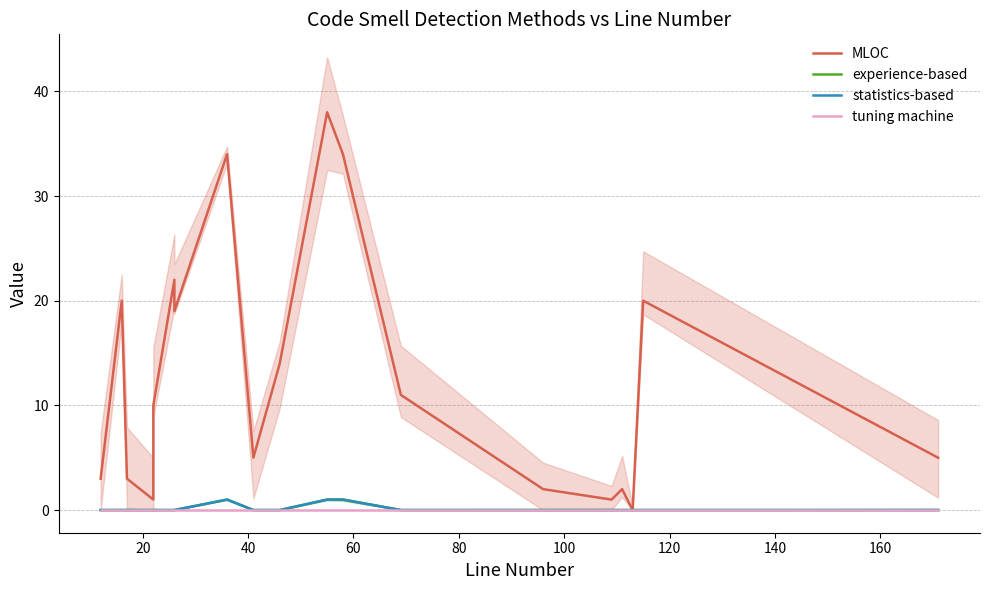

Which series has the largest range (max minus min)?

MLOC